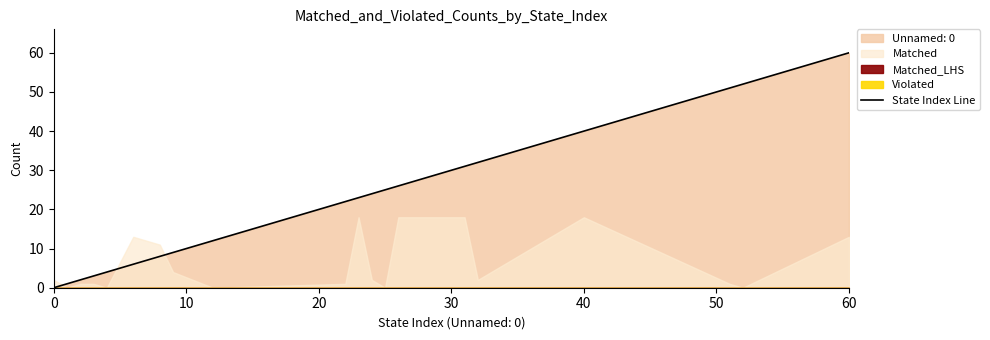

What is the difference between the maximum and second lowest values?

59